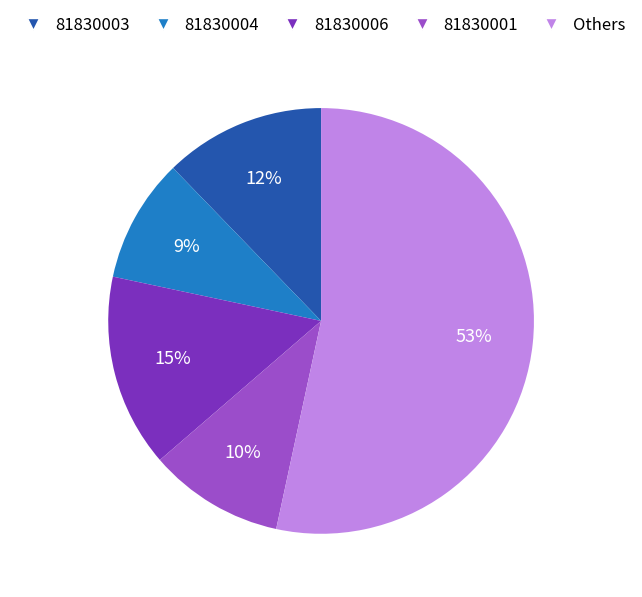

The 81830006 slice represents 20% of the pie. True or false?

False